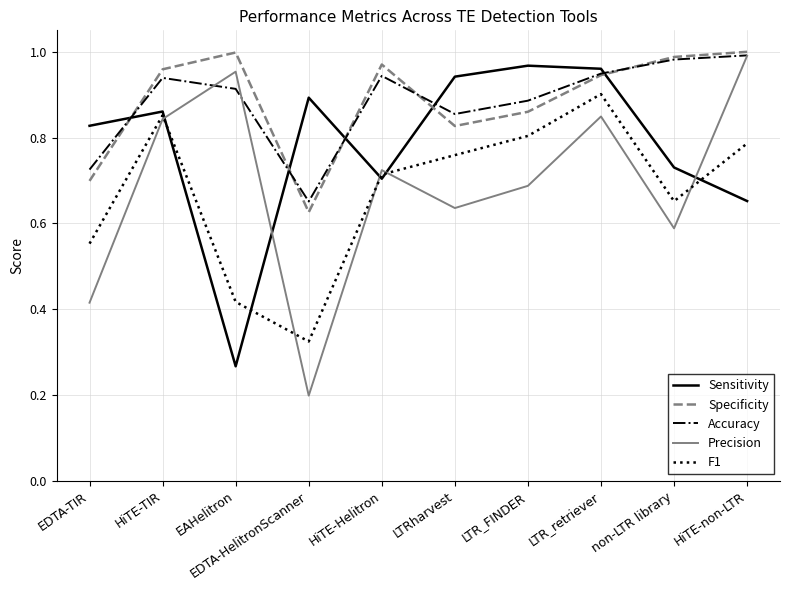

What position from the left is LTRharvest?

6